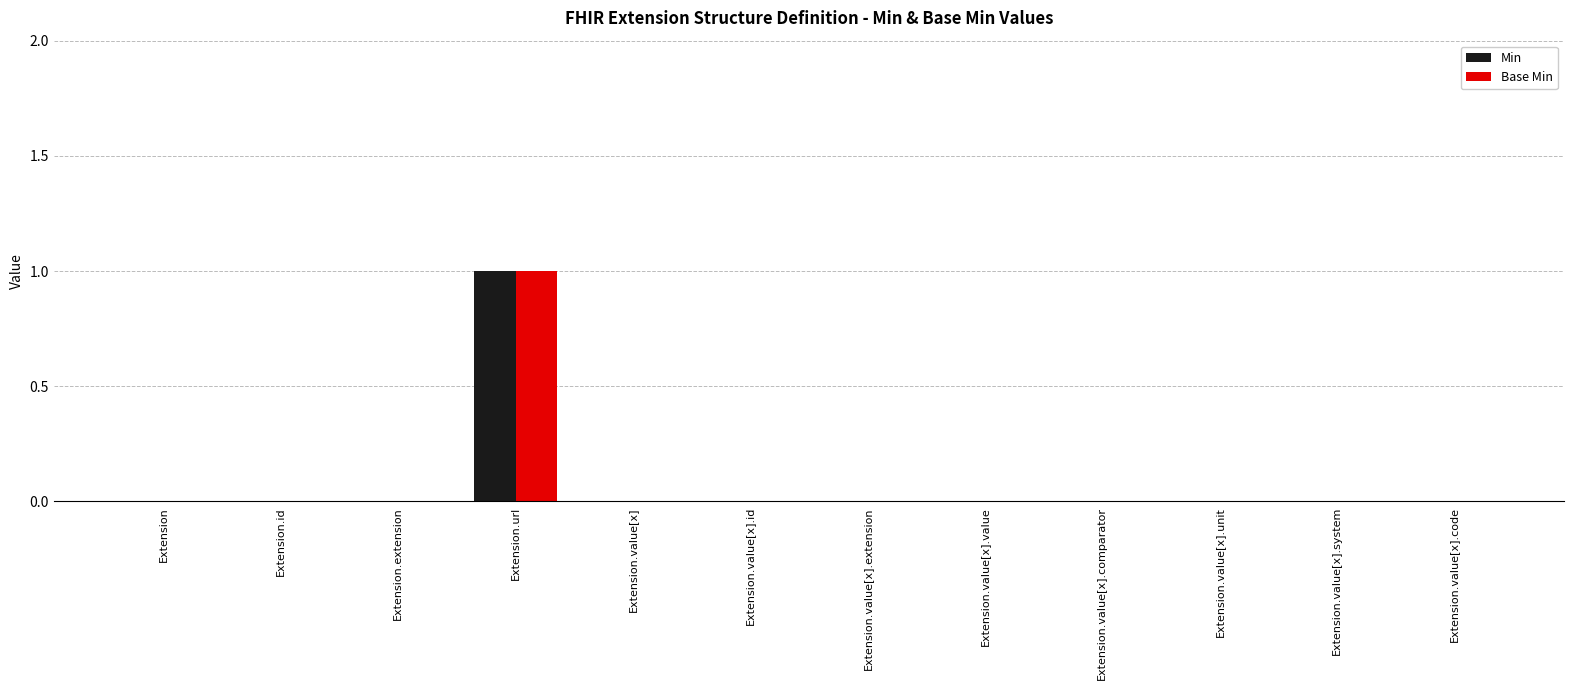

At which category is the sum across all series the highest?

Extension.url